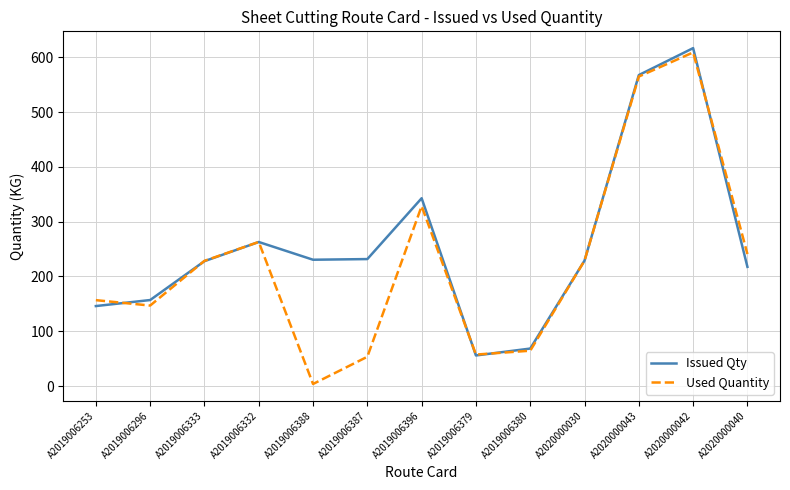

How many lines are shown in the chart?

2